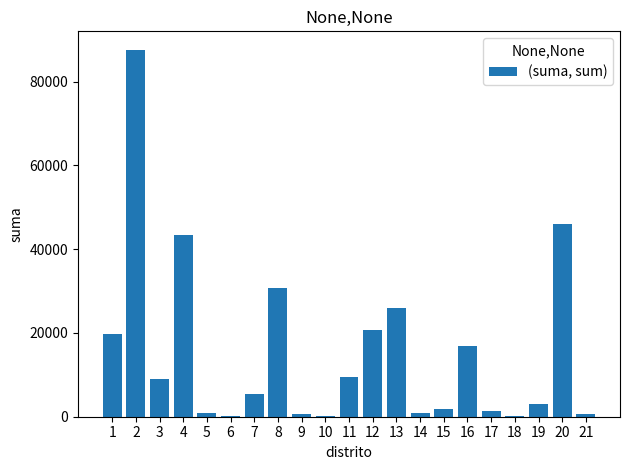

What is the sum of all values?

324875.3